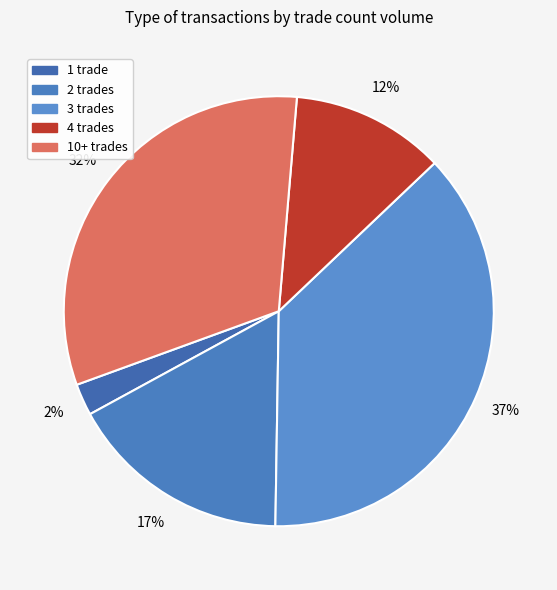

How many slices are in this pie chart?

5